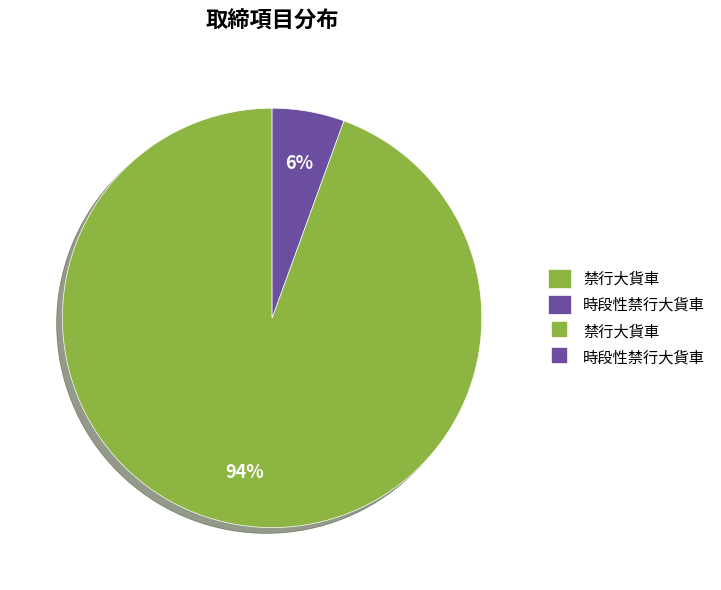

Is there any slice that represents more than half of the pie?

Yes